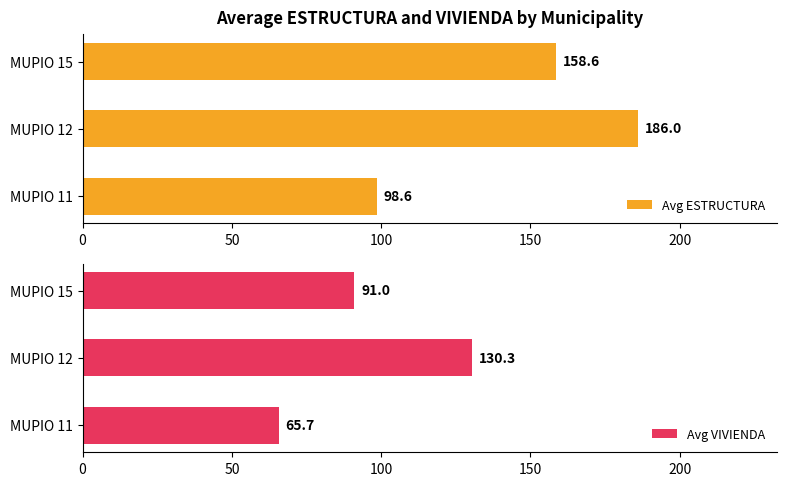

What is the difference between the second highest and minimum values in the Avg ESTRUCTURA series?

60.0